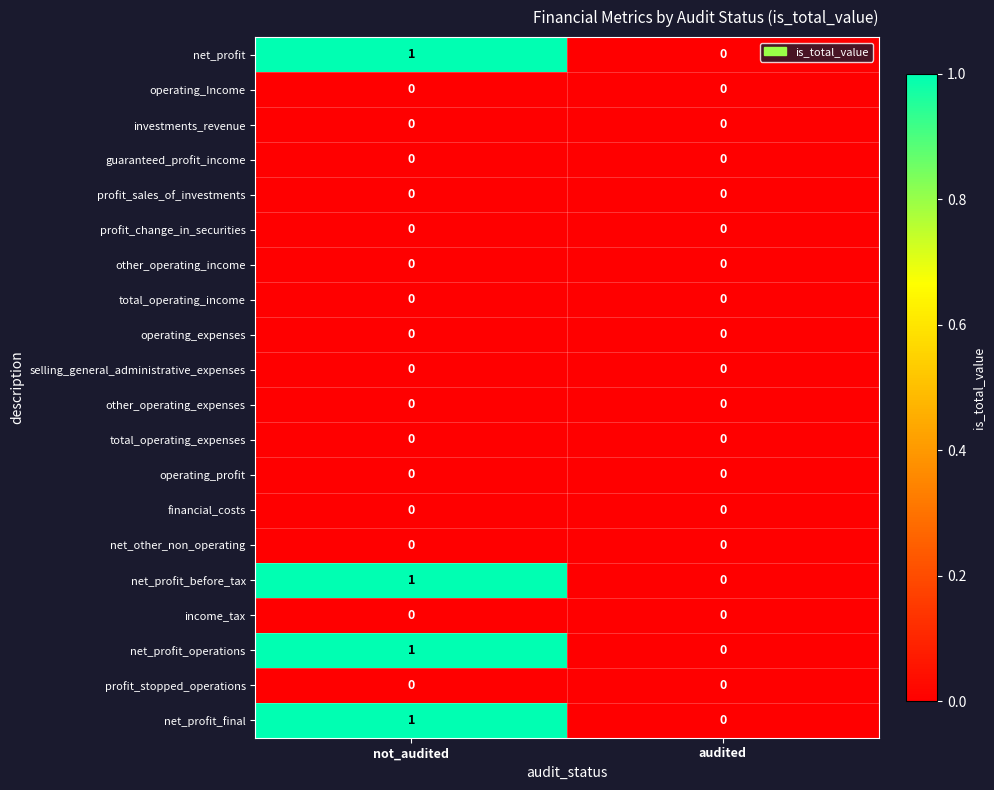

The value of total_operating_income at audited is 0. True or false?

True